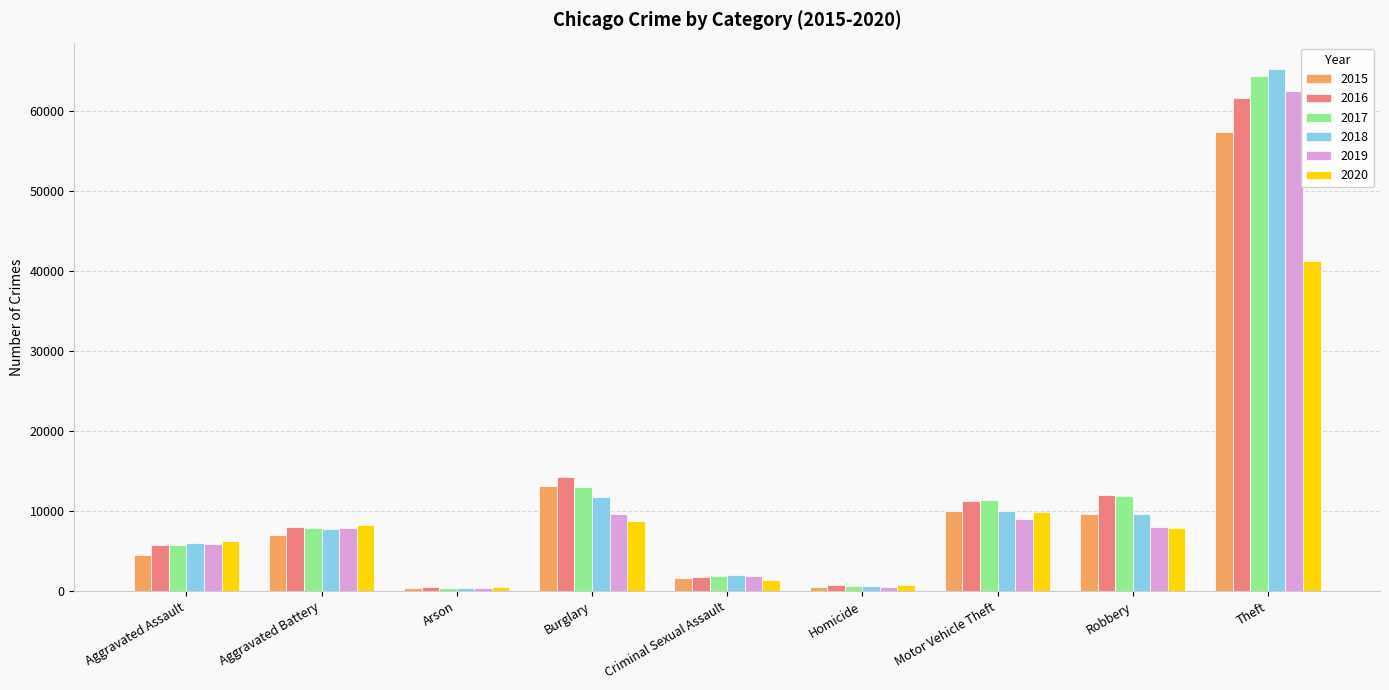

The 2016 series shows 61618 at Theft. True or false?

True